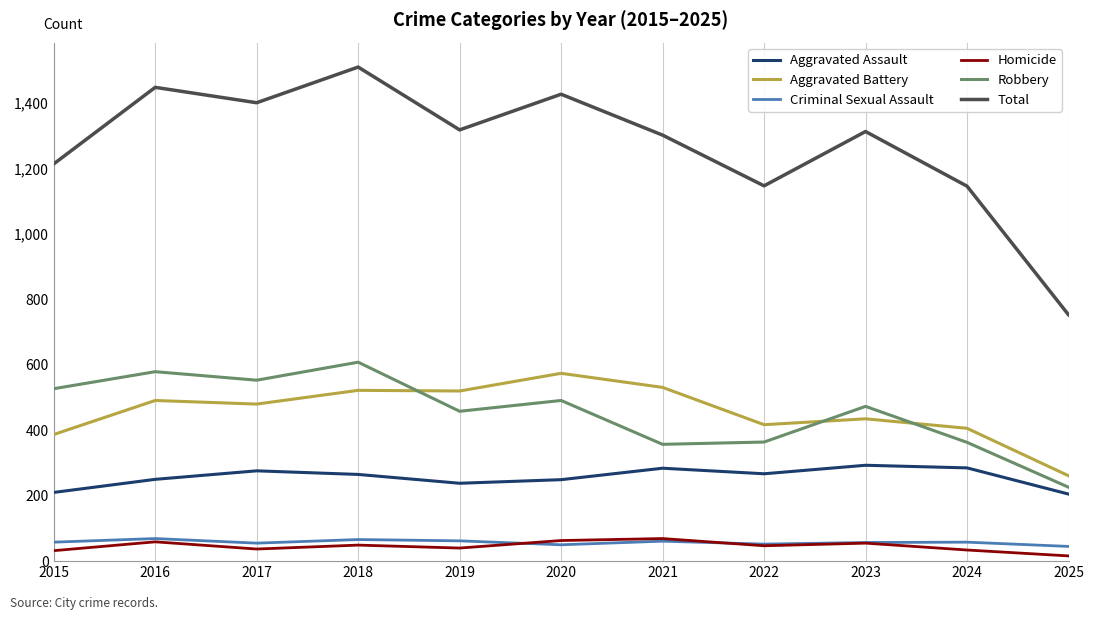

What is the maximum value shown in the chart?

1510